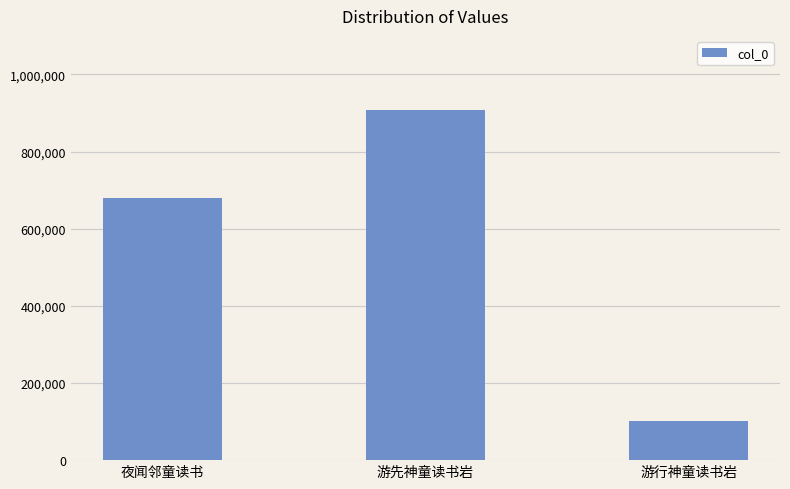

At which label is the value closest to 505007?

夜闻邻童读书